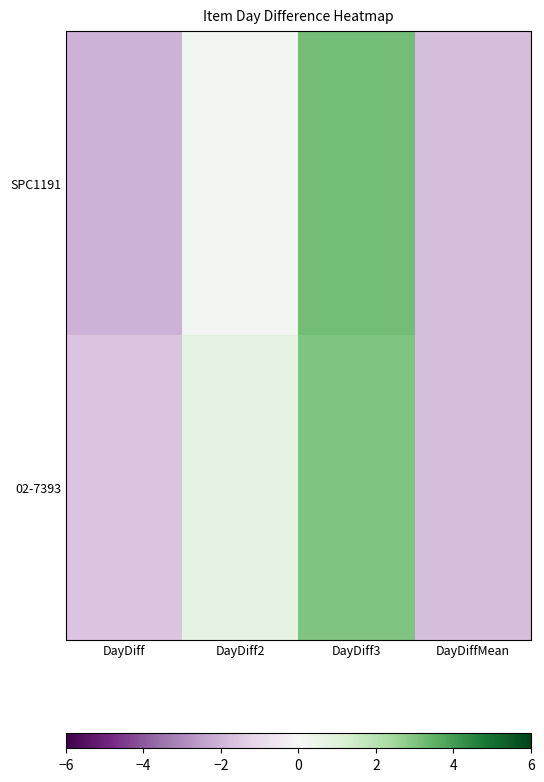

Which series has the largest total across all categories?

02-7393